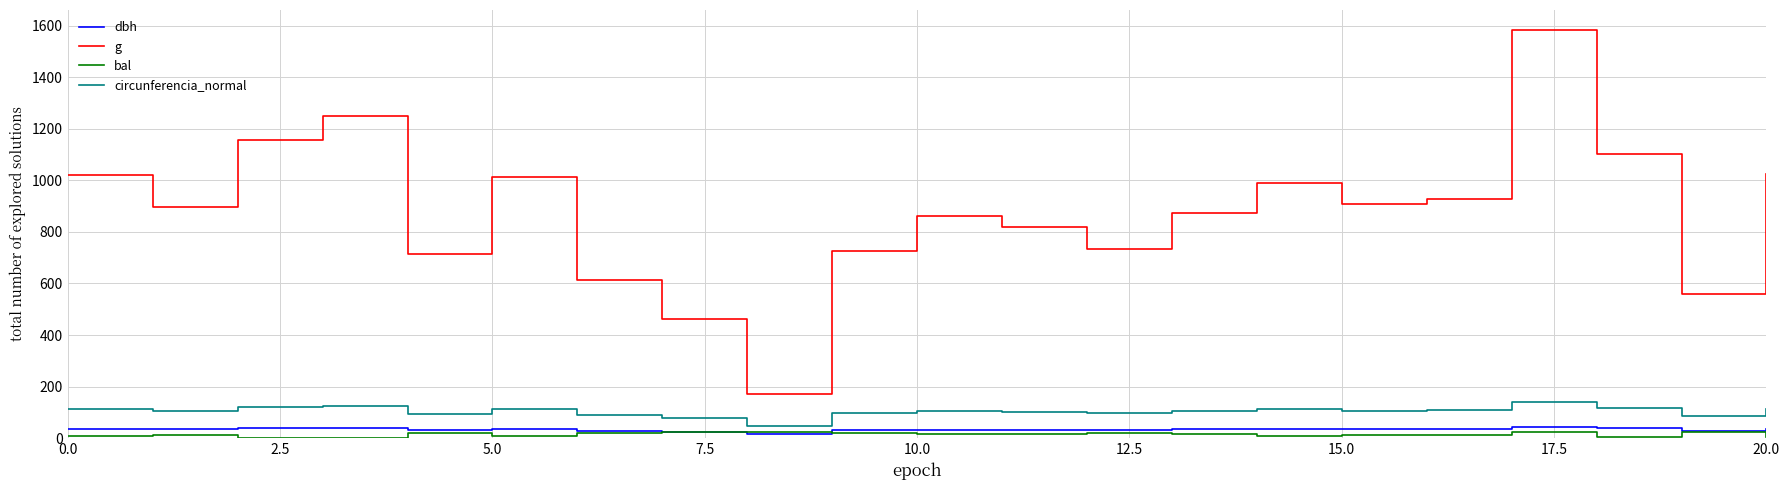

In circunferencia_normal, how many points are lower than both neighbors (excluding endpoints)?

6